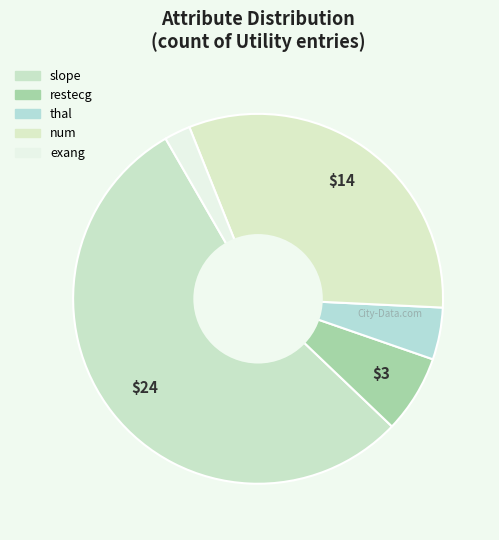

What is the change in value from slope to restecg?

-21